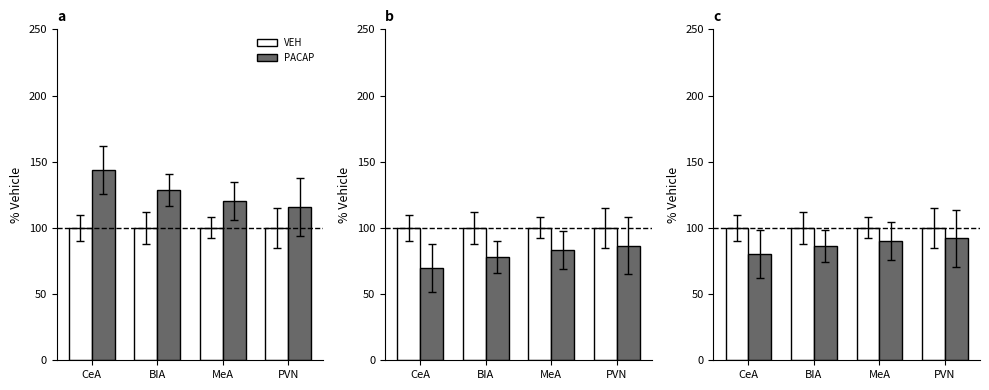

What is the total value across all series at PVN?

192.2